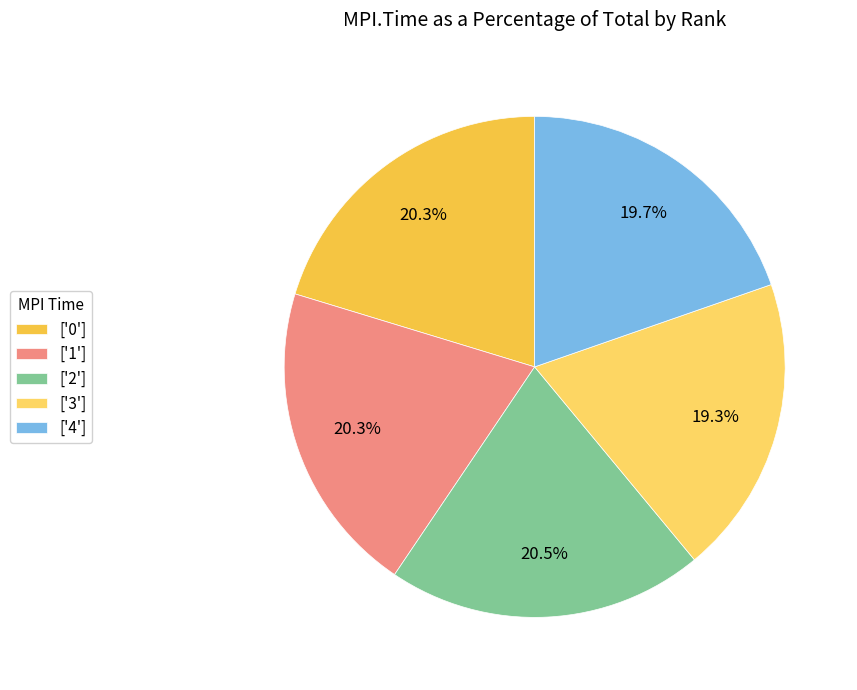

How many slices are in this pie chart?

5